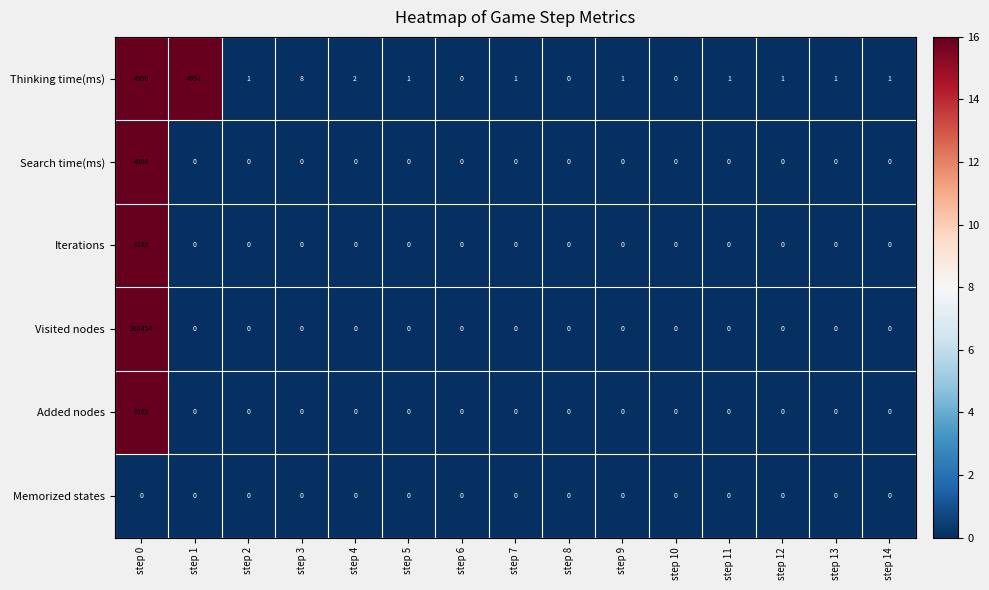

Between step 0 and step 14, which series saw the biggest shift?

Visited nodes